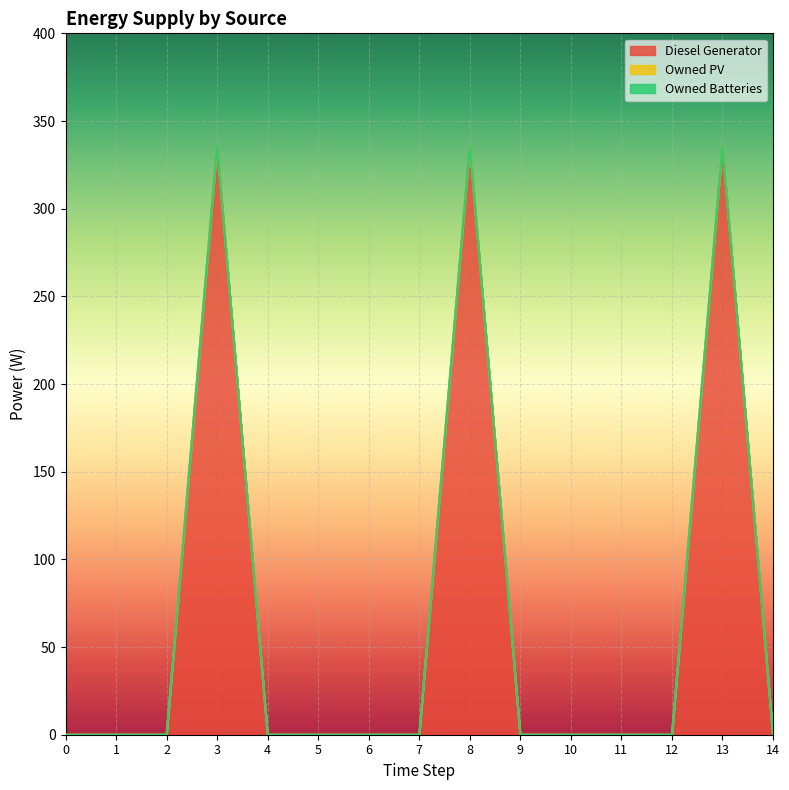

Between 6 and 13, which is larger?

13